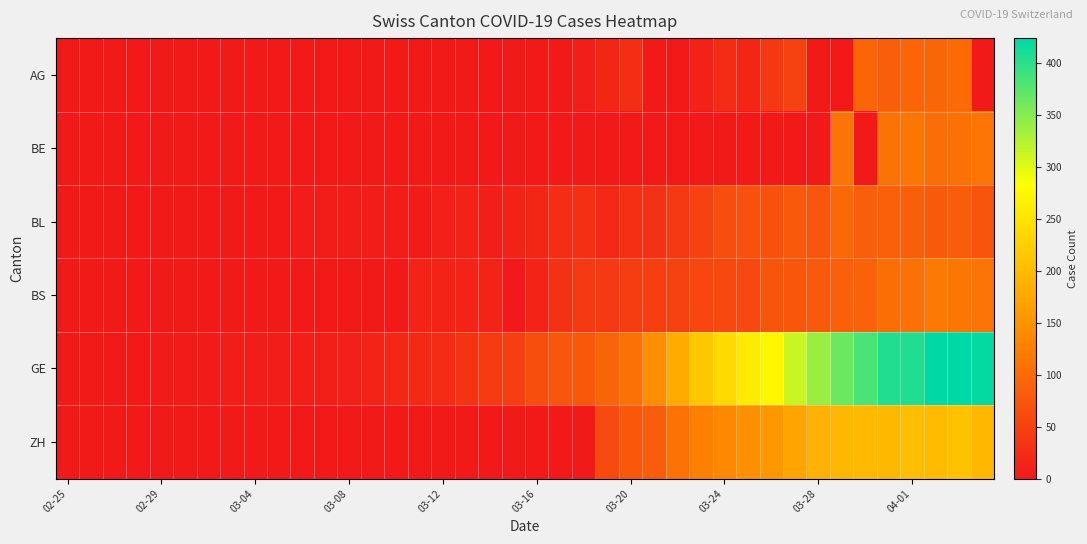

Reading left to right, extract all data points from this chart.

AG: 0	0	0	0	0	0	0	0	0	0	0	0	0	0	0	0	1	0	0	0	0	2	6	17	25	0	0	10	24	16	38	50	0	0	94	85	94	94	100	0
BE: 0	0	0	0	0	0	0	0	0	0	0	0	0	0	0	0	0	0	0	0	0	0	0	0	0	0	0	0	0	0	0	0	0	112	0	111	115	104	109	113
BL: 0	0	0	0	1	1	1	1	1	1	4	4	4	4	5	3	9	12	8	12	17	26	27	19	27	30	40	51	66	68	68	79	75	99	86	88	86	81	82	73
BS: 0	0	0	0	0	0	0	0	0	0	1	1	1	1	1	13	13	13	13	0	13	30	40	40	45	46	50	56	58	58	74	76	79	87	90	105	108	119	115	112
GE: 0	1	1	2	3	3	3	4	4	5	7	7	9	13	18	20	23	33	43	46	66	75	78	92	109	145	179	214	238	258	272	313	339	365	382	405	406	424	424	421
ZH: 0	0	0	0	0	0	0	0	0	0	0	0	0	0	0	0	0	0	0	0	0	0	0	60	78	83	110	127	138	146	156	171	187	194	197	196	203	200	207	194